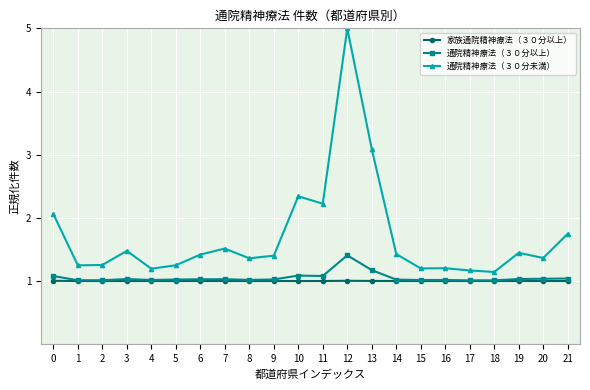

True or false: 通院精神療法（３０分未満） and 家族通院精神療法（３０分以上） intersect in this chart.

False